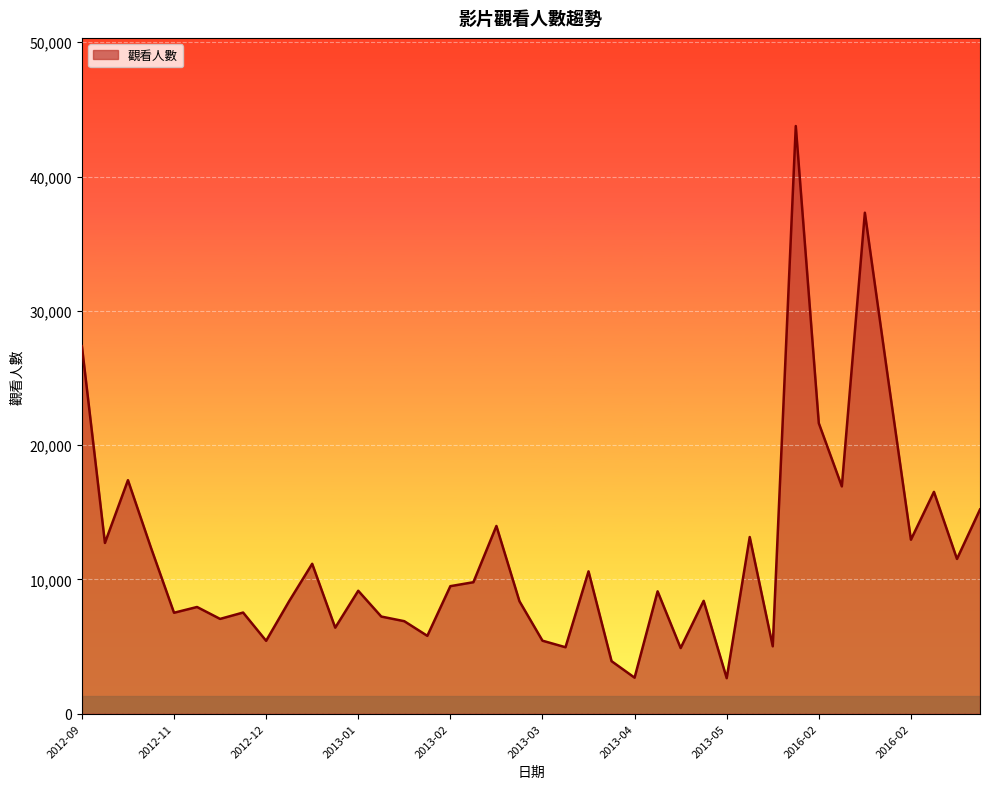

What is the smallest value displayed?

2643